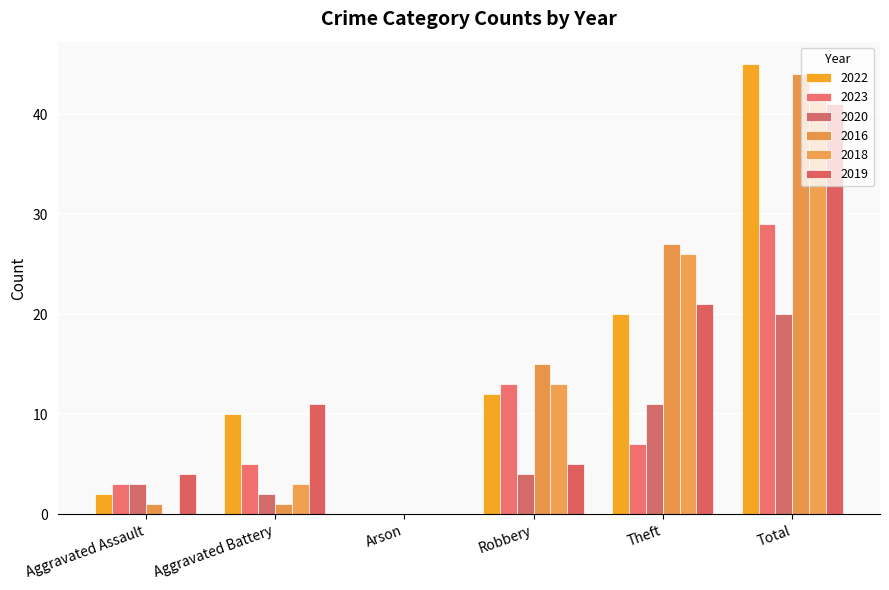

Where does the 2022 series first go above 12?

Theft